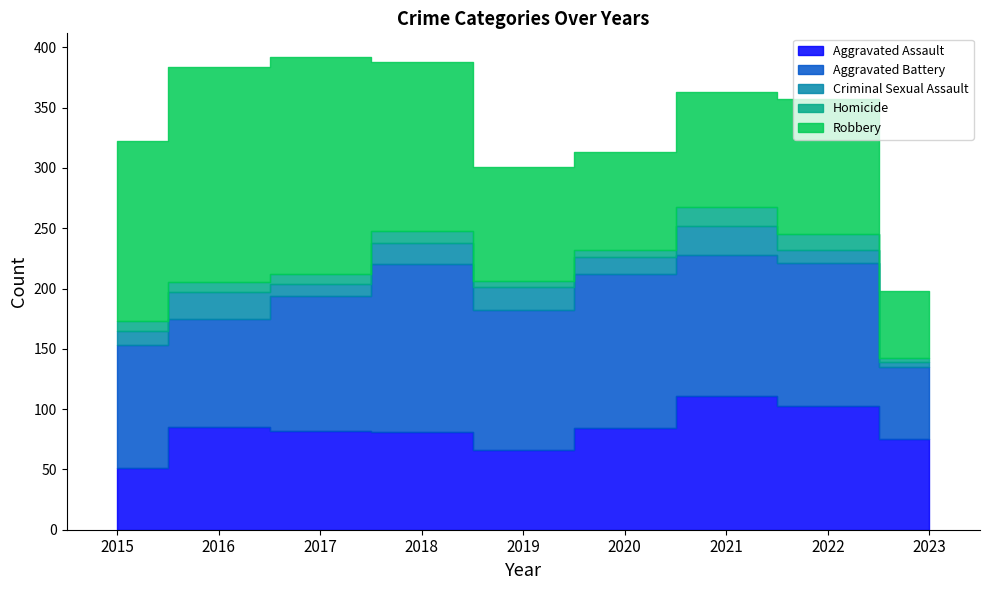

Which category has the lowest value across all series?

2023